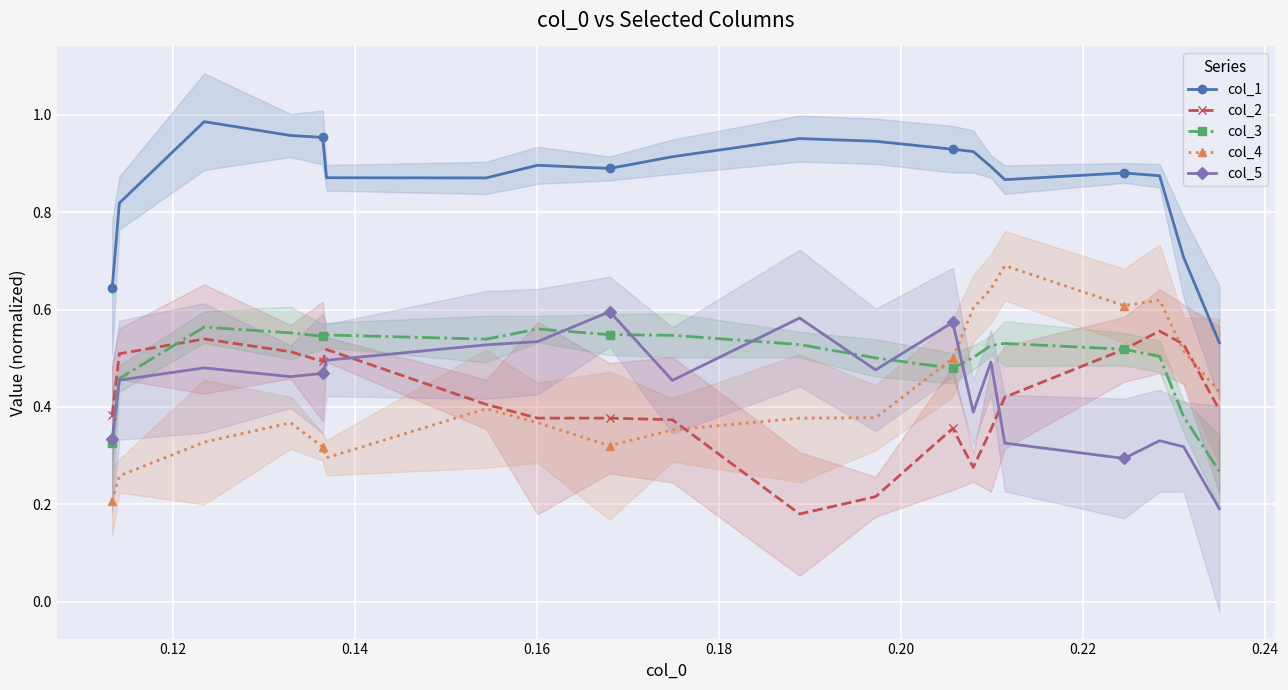

Count the col_4 values in the range 0 to 1.

20